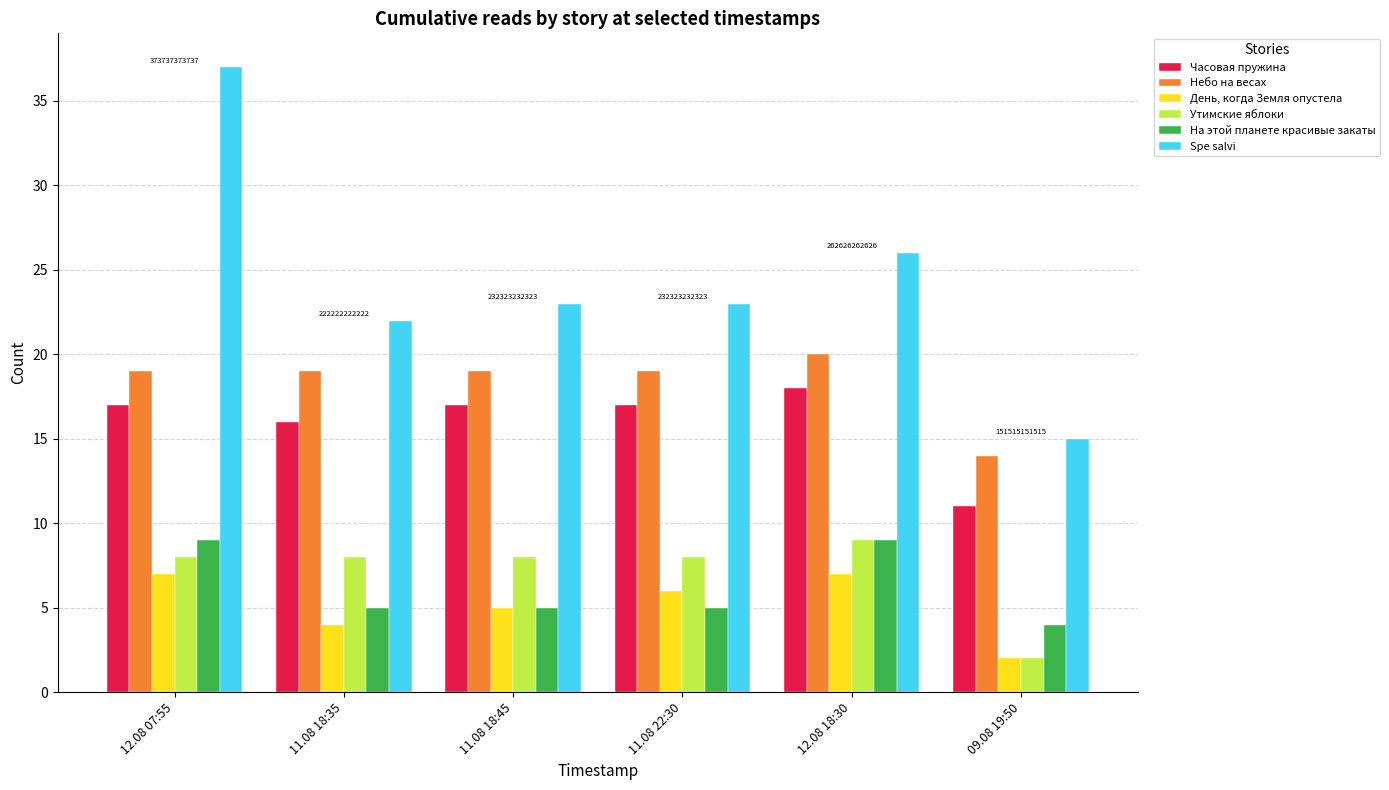

The value of День, когда Земля опустела at 12.08 07:55 is 7. True or false?

True